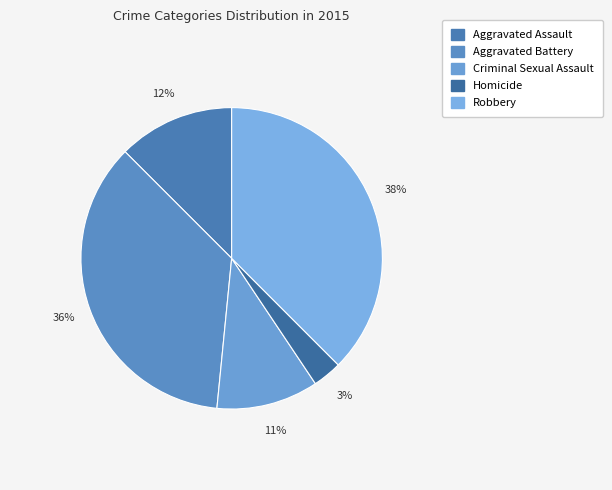

Combined, do Robbery and Aggravated Battery account for over 50%?

Yes